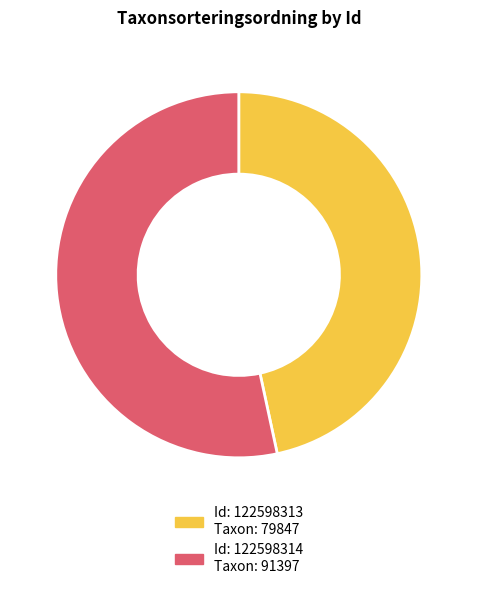

Is there a majority slice in this chart?

Yes